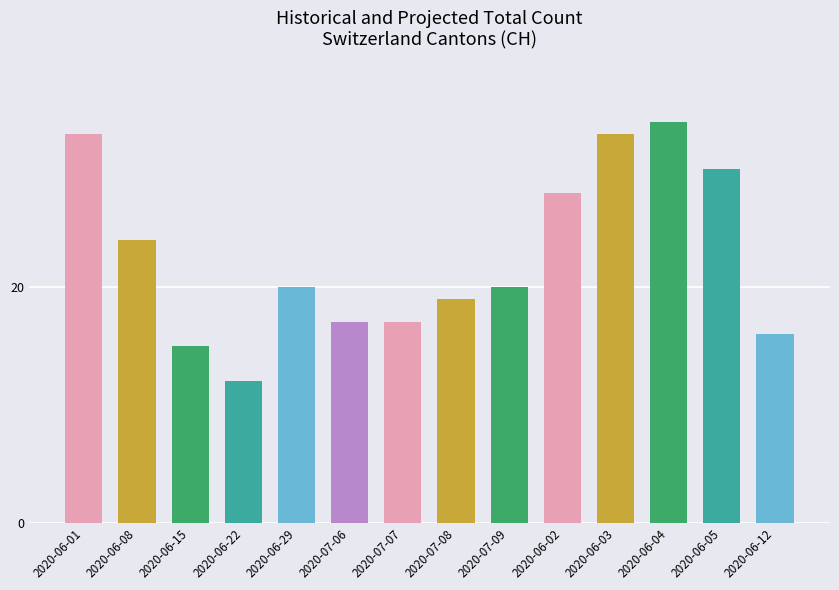

Reading left to right, what are all the values shown in this chart?

2020-06-01=33	2020-06-08=24	2020-06-15=15	2020-06-22=12	2020-06-29=20	2020-07-06=17	2020-07-07=17	2020-07-08=19	2020-07-09=20	2020-06-02=28	2020-06-03=33	2020-06-04=34	2020-06-05=30	2020-06-12=16